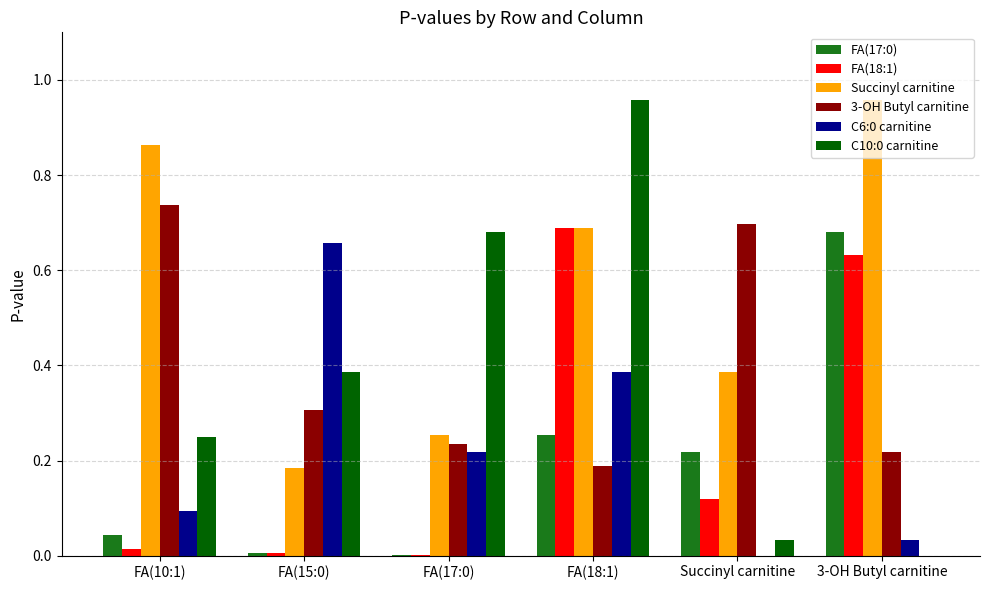

Which series changed the most between FA(15:0) and 3-OH Butyl carnitine?

Succinyl carnitine